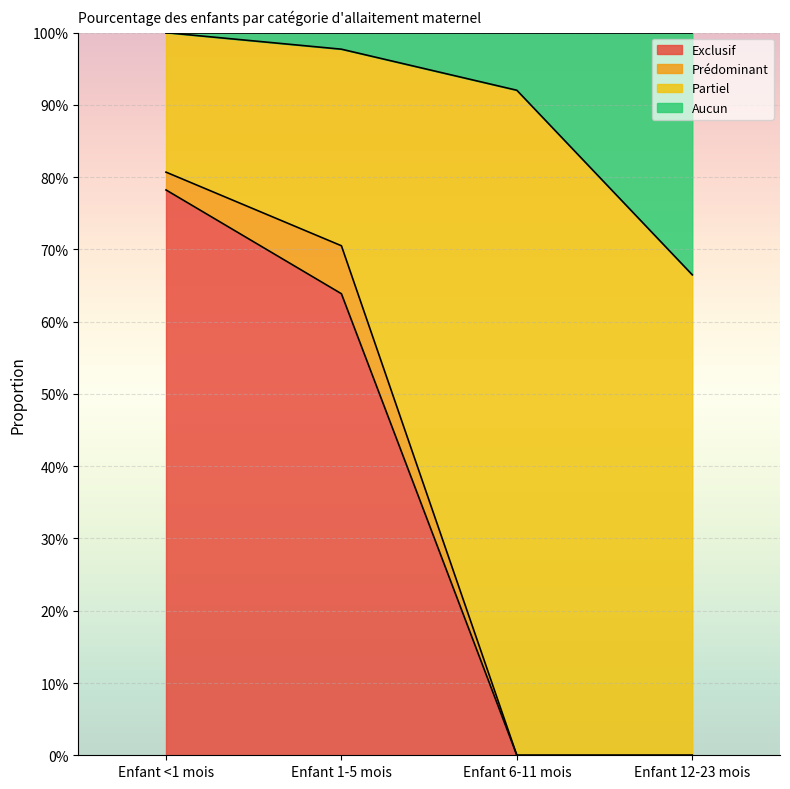

Where is Exclusif nearest to the value 0?

Enfant 6-11 mois